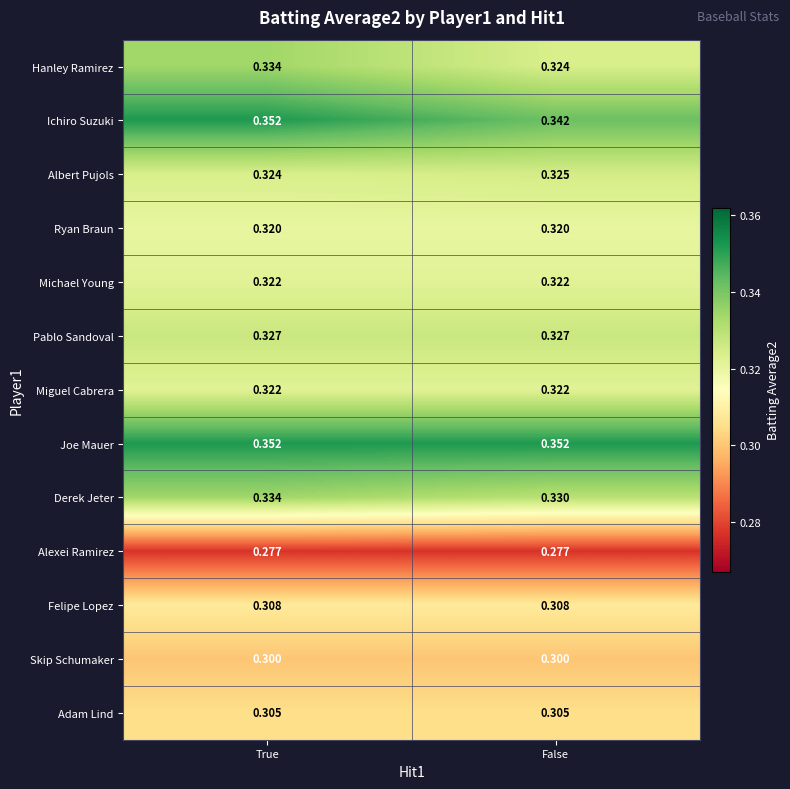

List the labels in order of Derek Jeter value, smallest first.

False, True